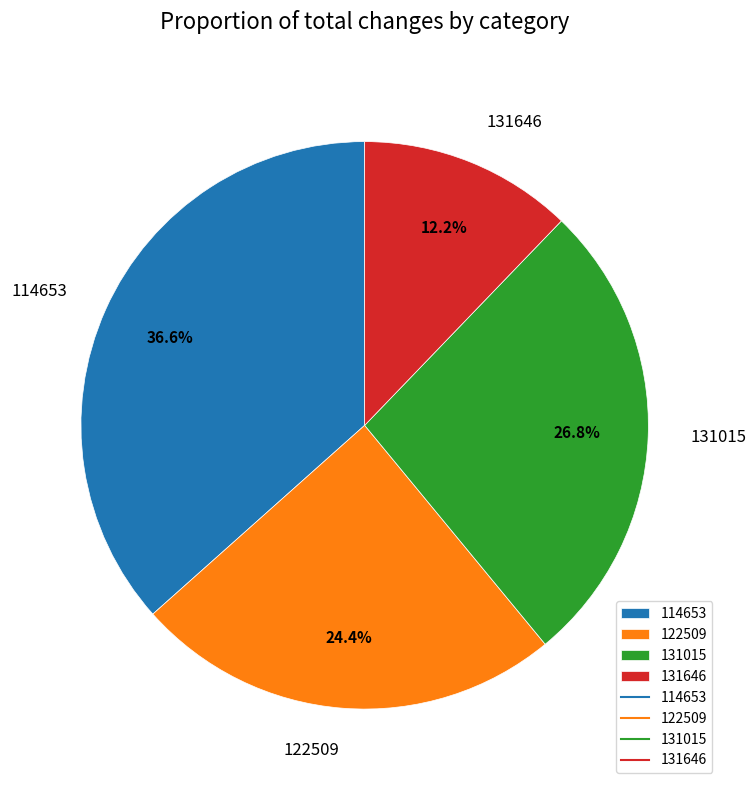

How many segments does this pie chart have?

4